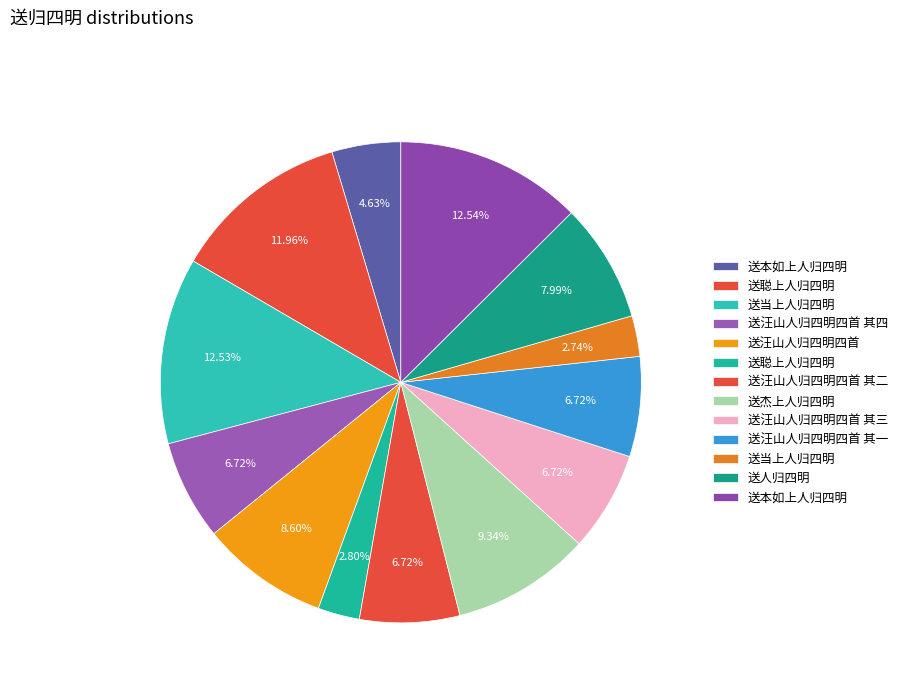

How many slices are in this pie chart?

13